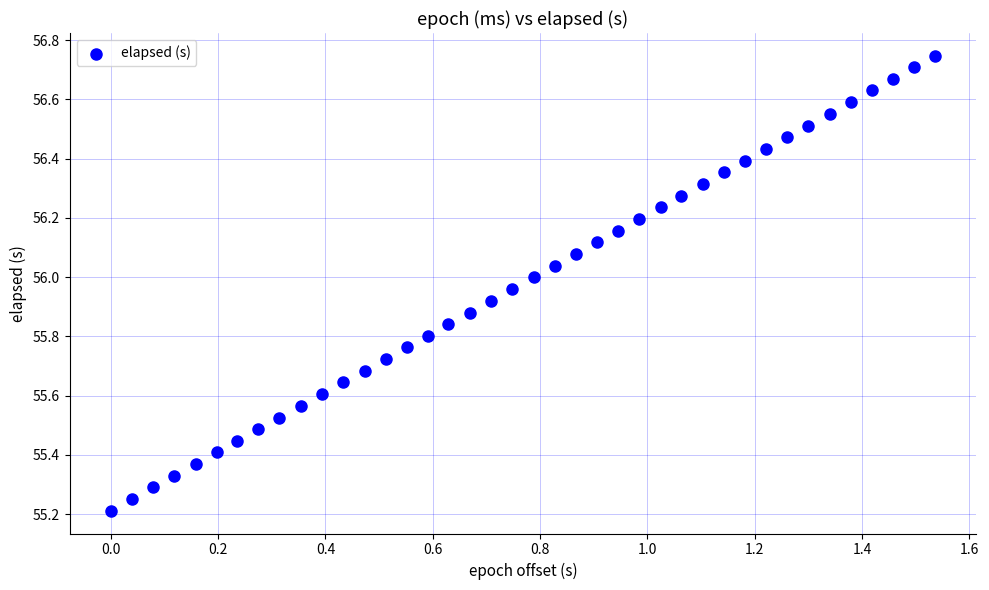

What is the range of X values (max minus min)?

1.5